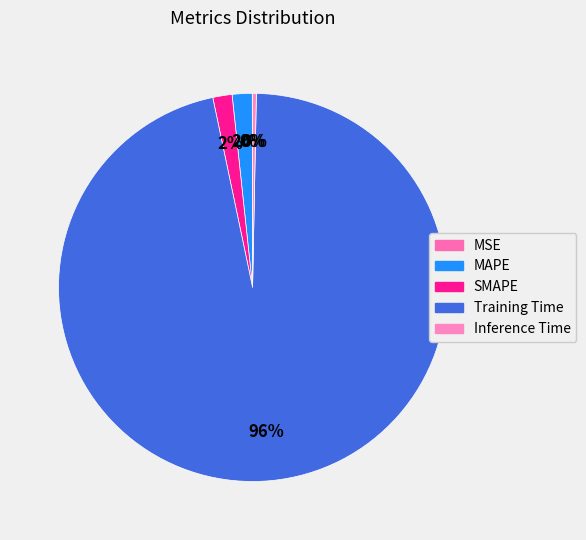

What is the largest slice in the pie chart?

Training Time